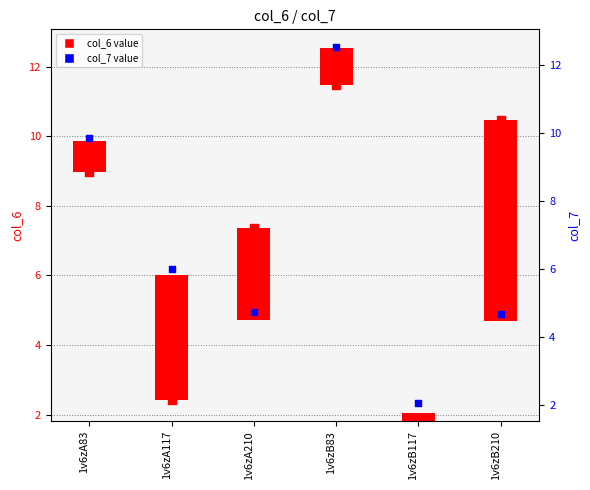

Which series contains the highest Y value?

col_7